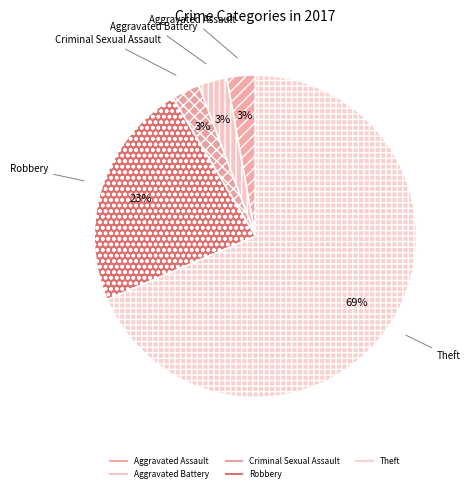

How many slices are in this pie chart?

5